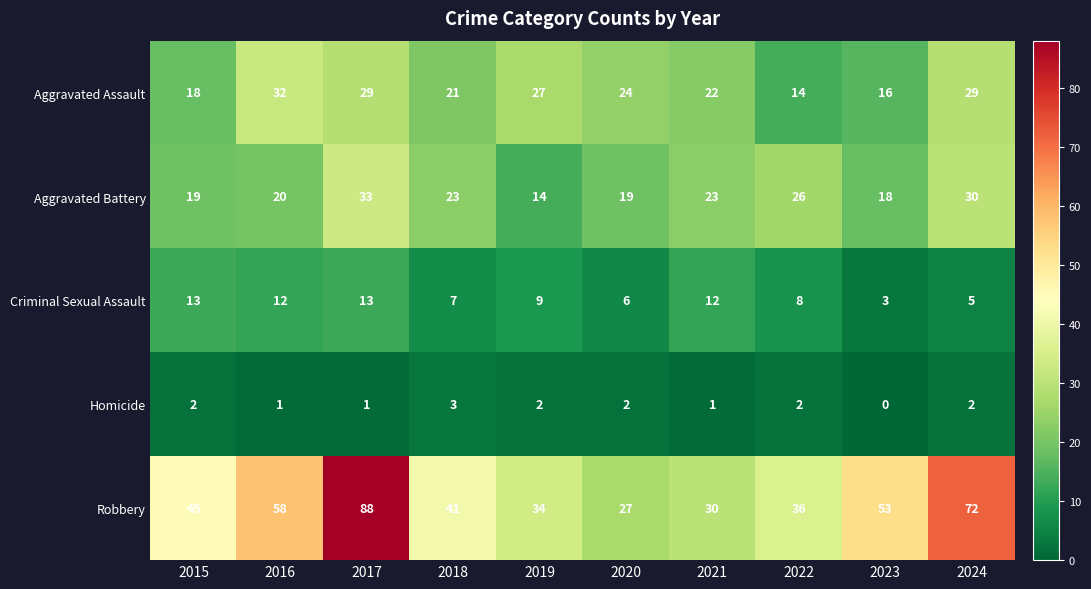

What is the highest value of the Aggravated Battery series?

33